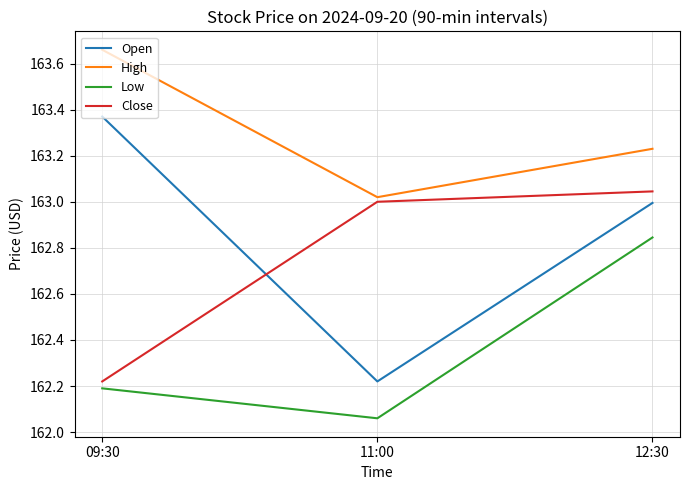

What position from the right is 12:30?

1